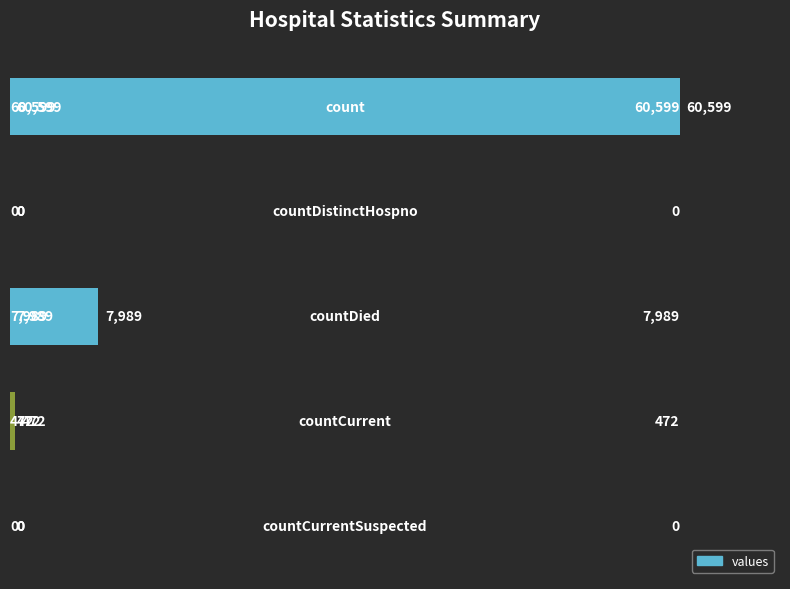

What is the maximum value shown in the chart?

60599